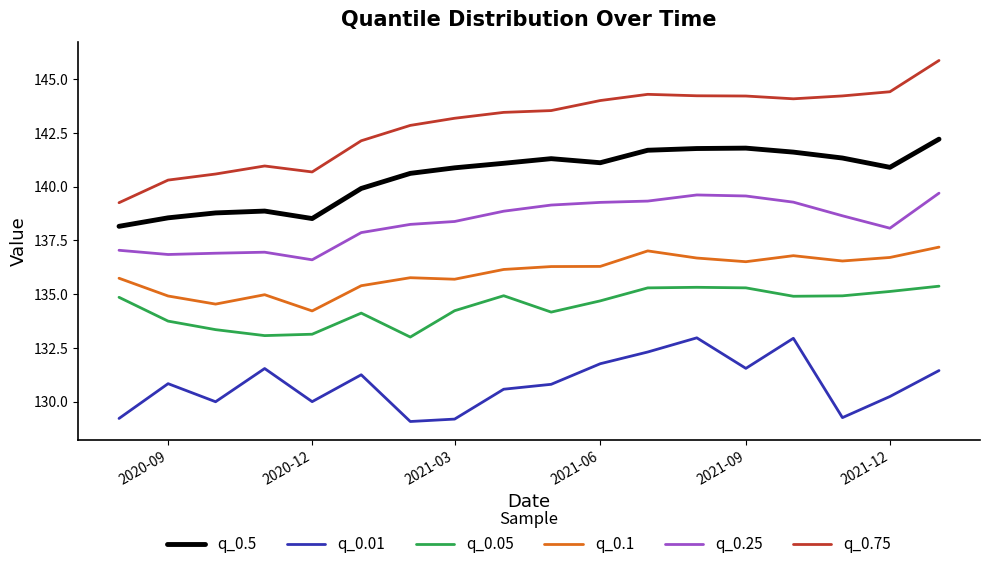

How many values in the q_0.1 series exceed 136?

10